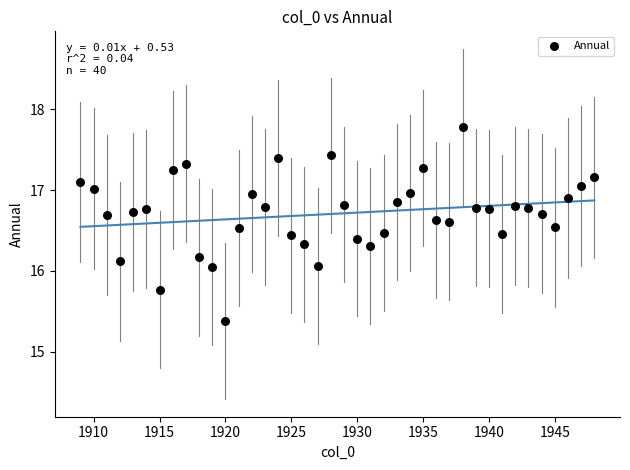

What is the range of X values (max minus min)?

39.0